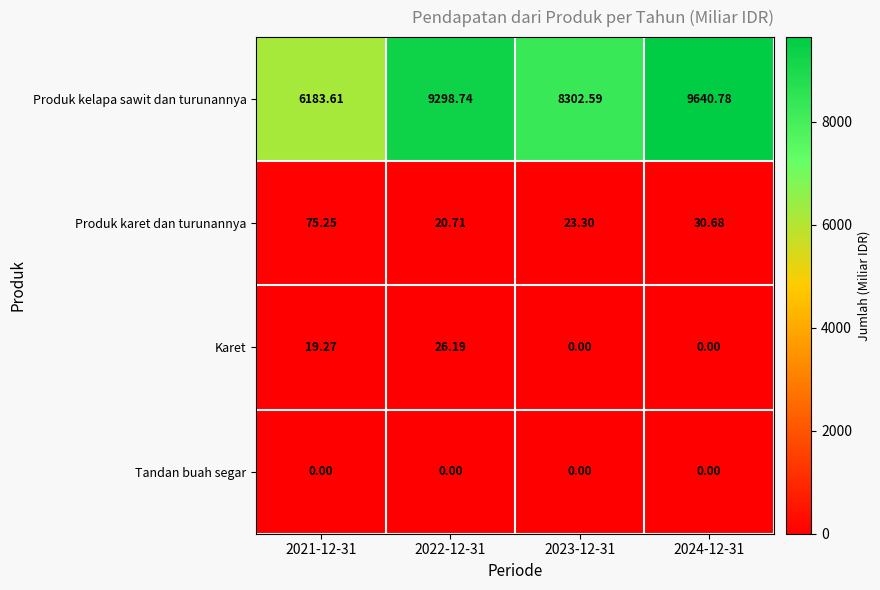

Which series has the largest total across all categories?

Produk kelapa sawit dan turunannya